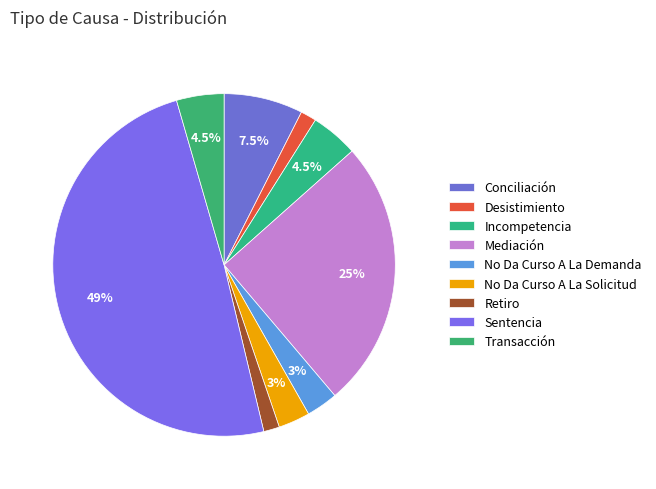

To the nearest percent, what is the difference between the Transacción and Mediación slice percentages?

21%